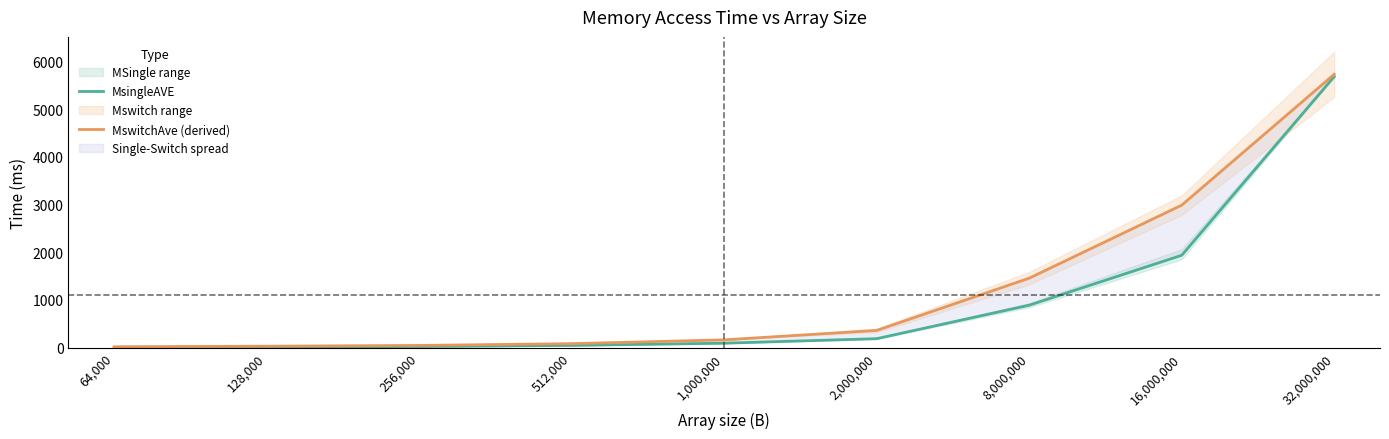

What is the sum of the MsingleAVE values at 128,000 and 16,000,000?

1949.8